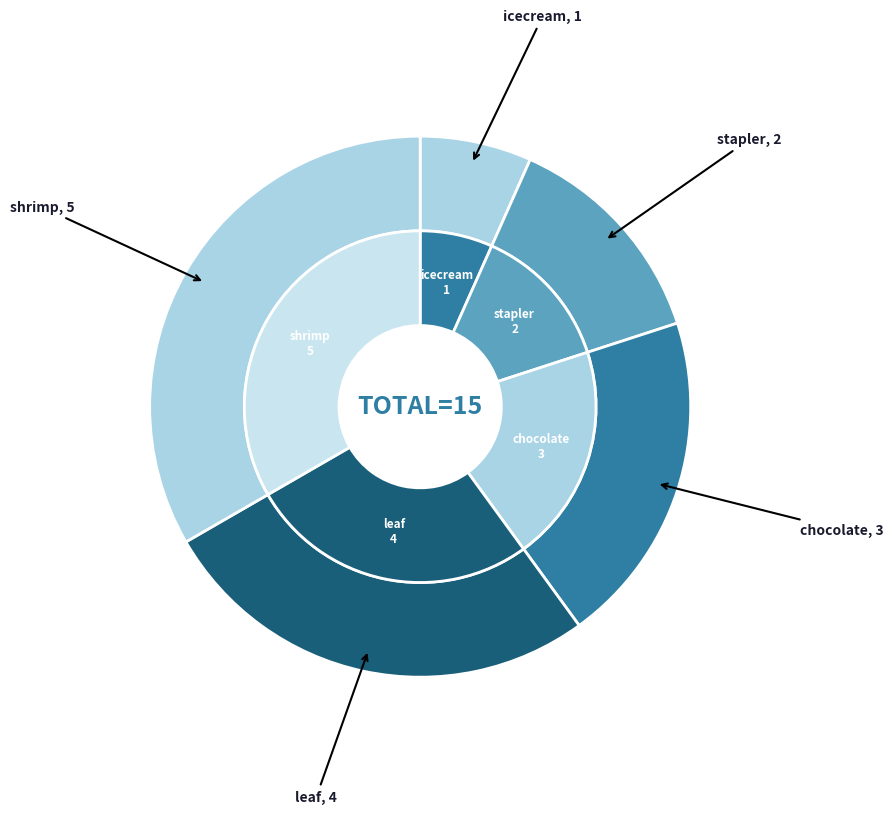

What percentage is the leaf slice, to the nearest percent?

27%